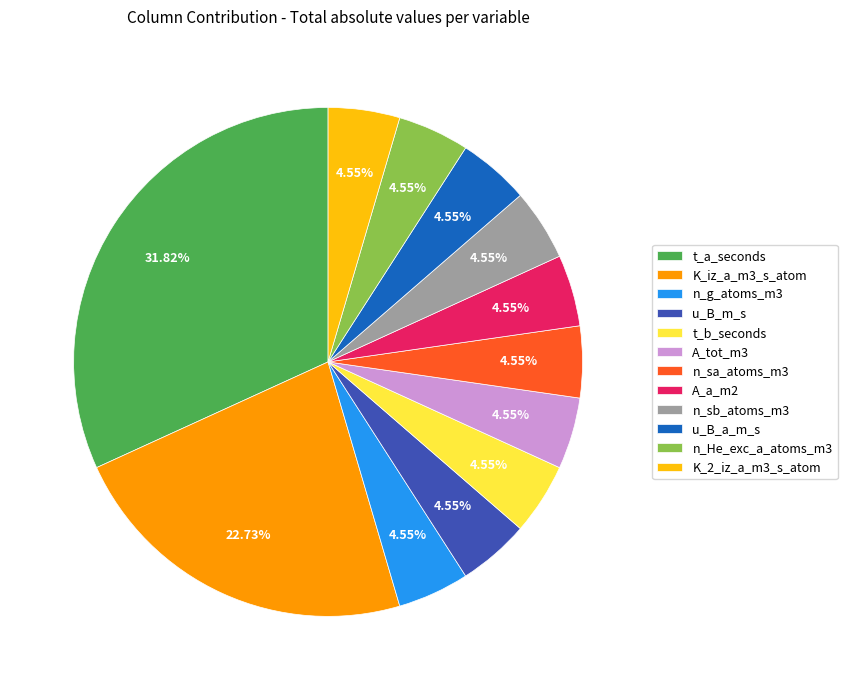

True or false: n_sb_atoms_m3 accounts for 13% of the total.

False